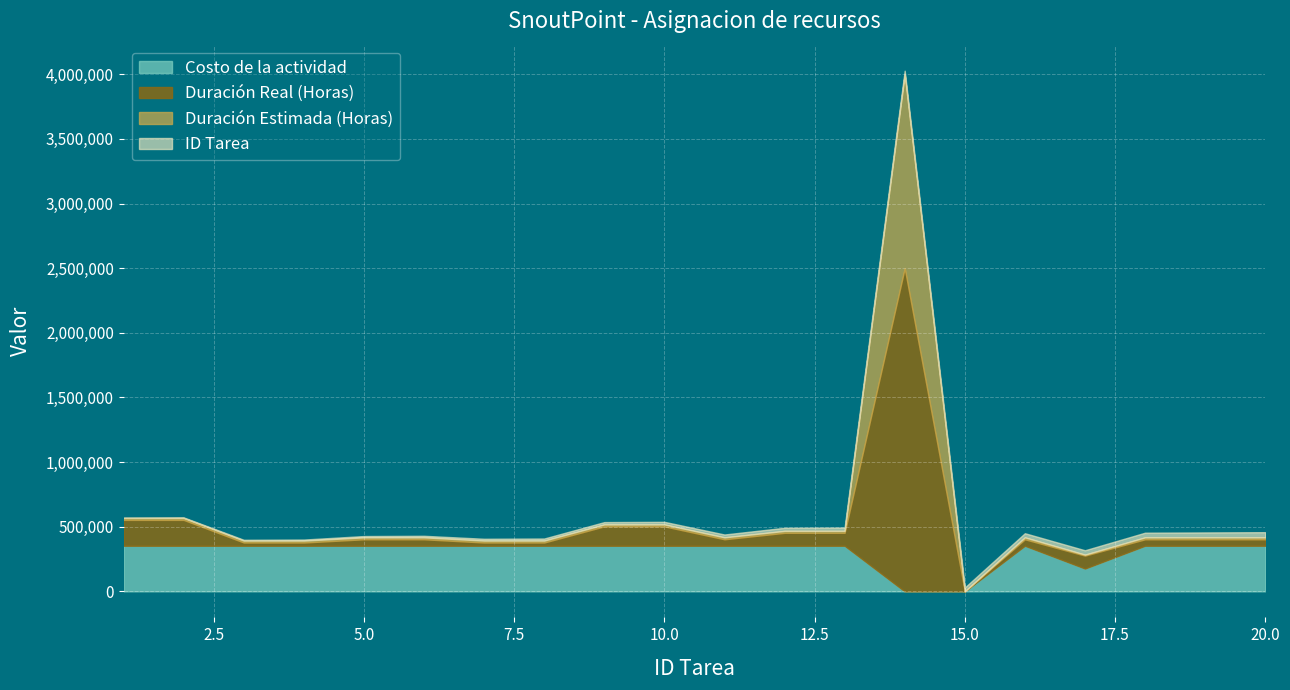

At which label does Costo de la actividad first exceed 3528?

1